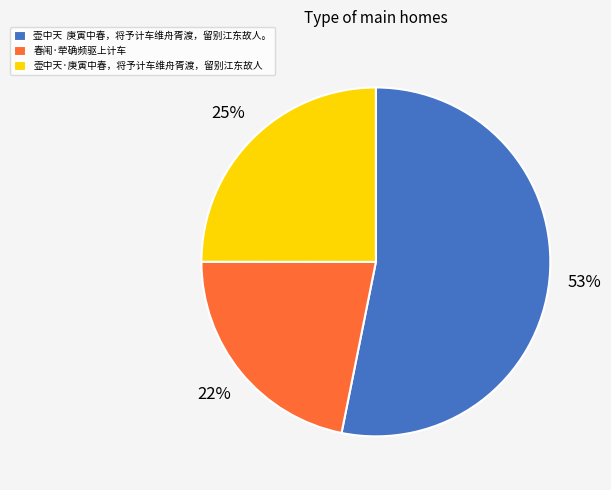

Does any single category account for the majority?

Yes